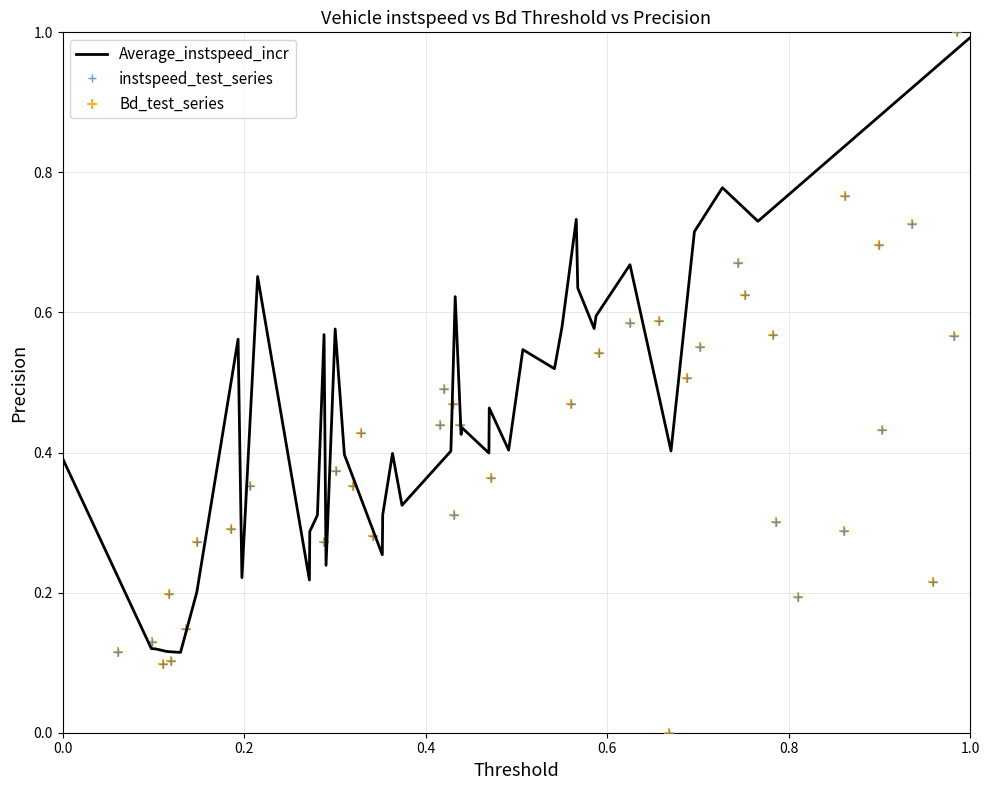

At which label does Average_instspeed_incr reach its peak?

1.0